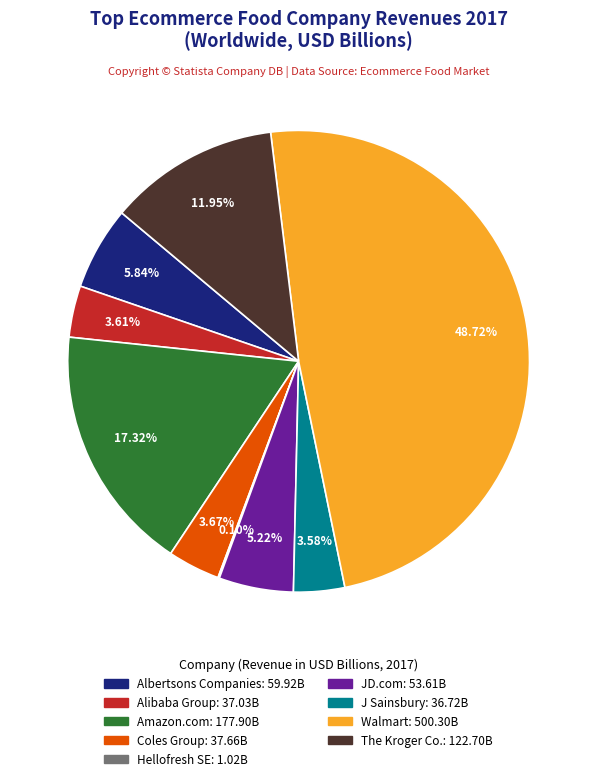

To the nearest percent, what portion does The Kroger Co. represent?

12%